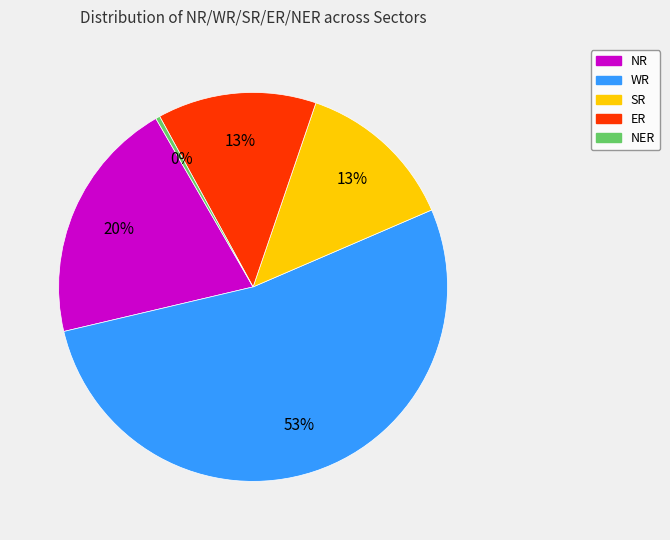

How many slices are in this pie chart?

5